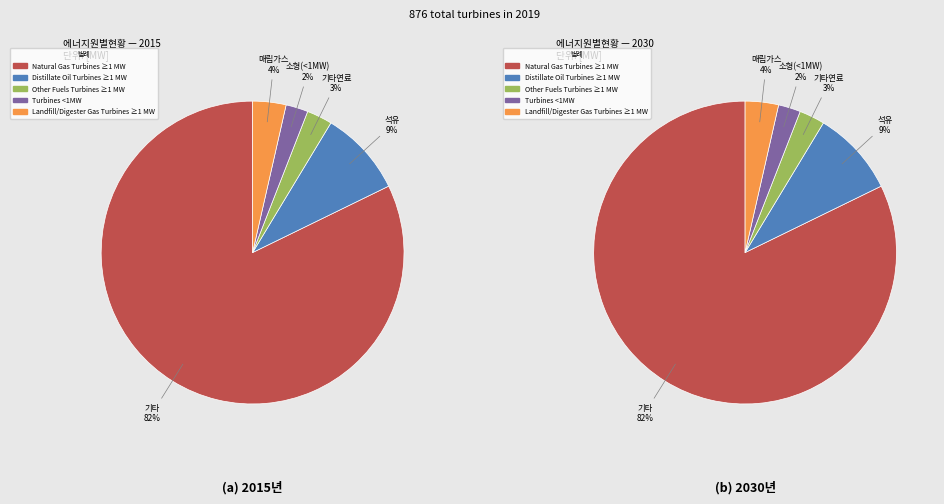

Which has a higher value, Other Fuels Turbines ≥1 MW or Distillate Oil Turbines ≥1 MW?

Distillate Oil Turbines ≥1 MW